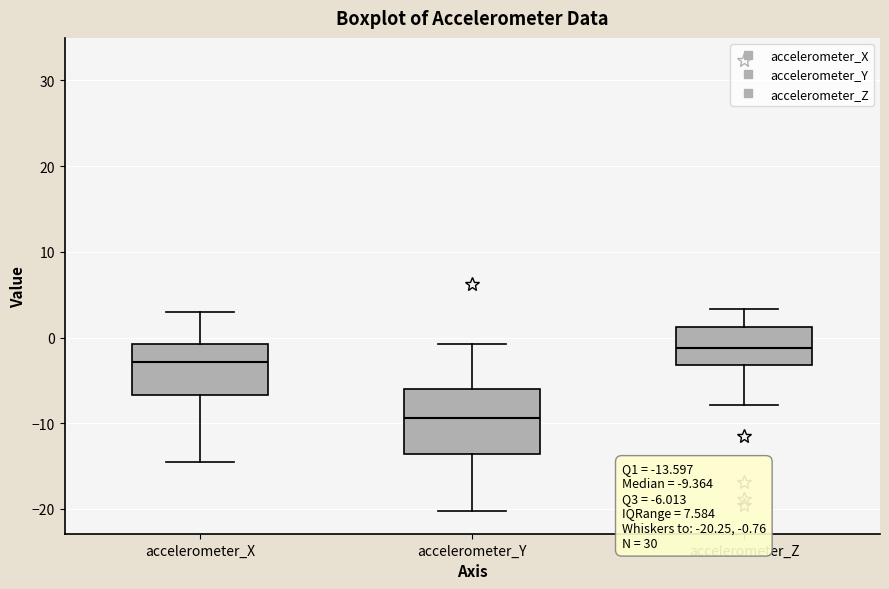

Comparing the boxes themselves (not the whiskers), which one is the tallest?

accelerometer_Y